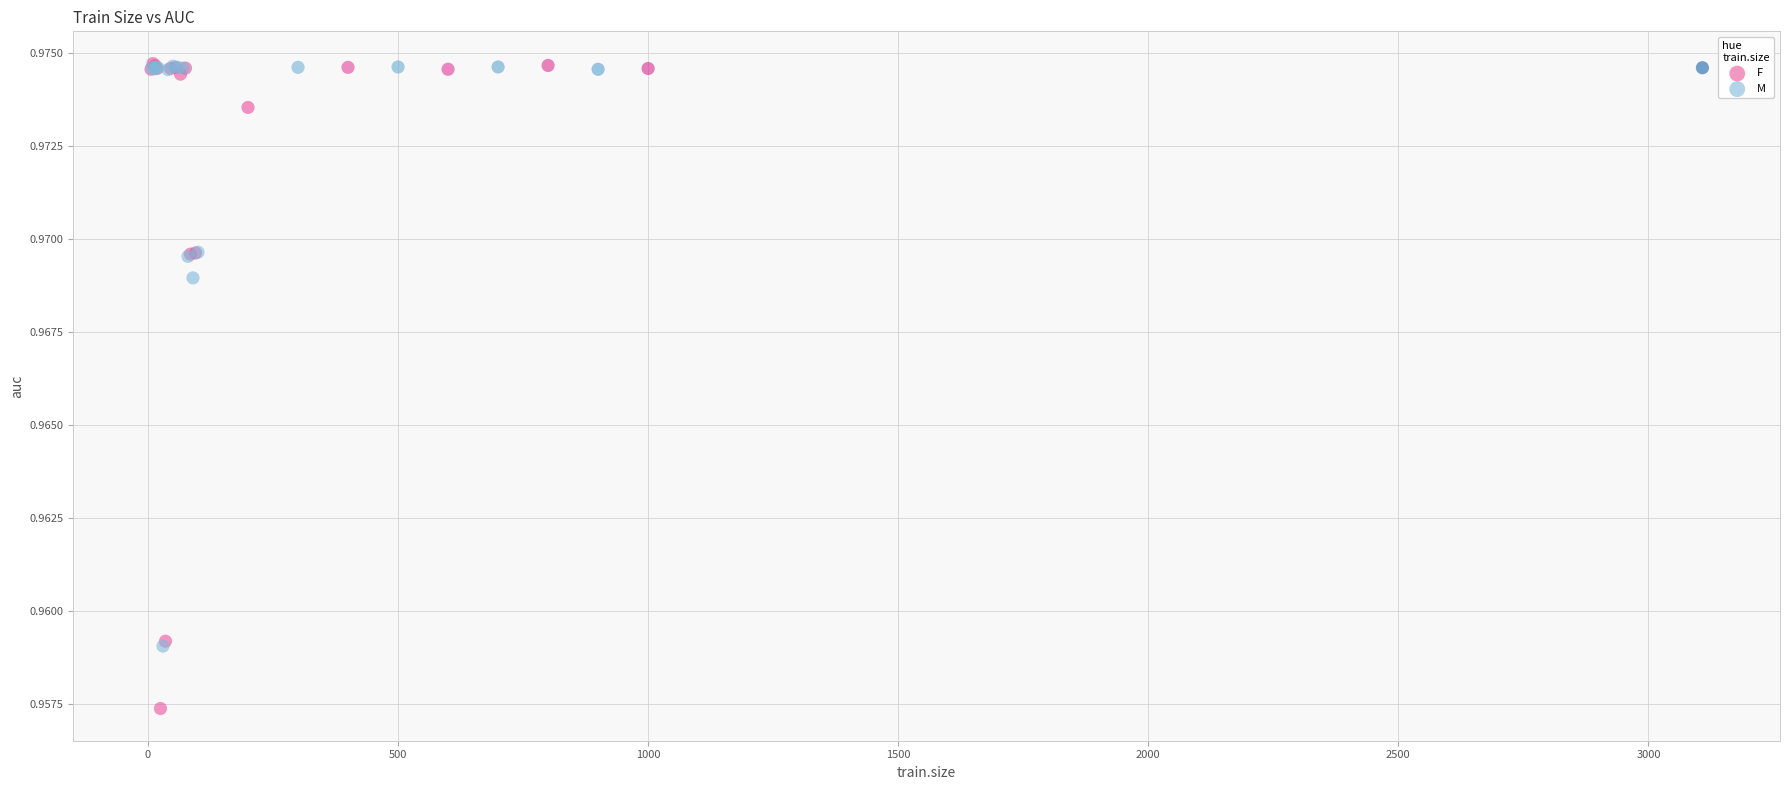

Which series has the widest spread of Y values?

F